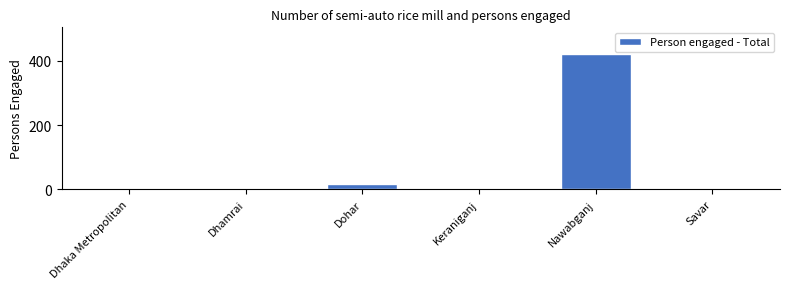

The value at Dhaka Metropolitan is 0. True or false?

True